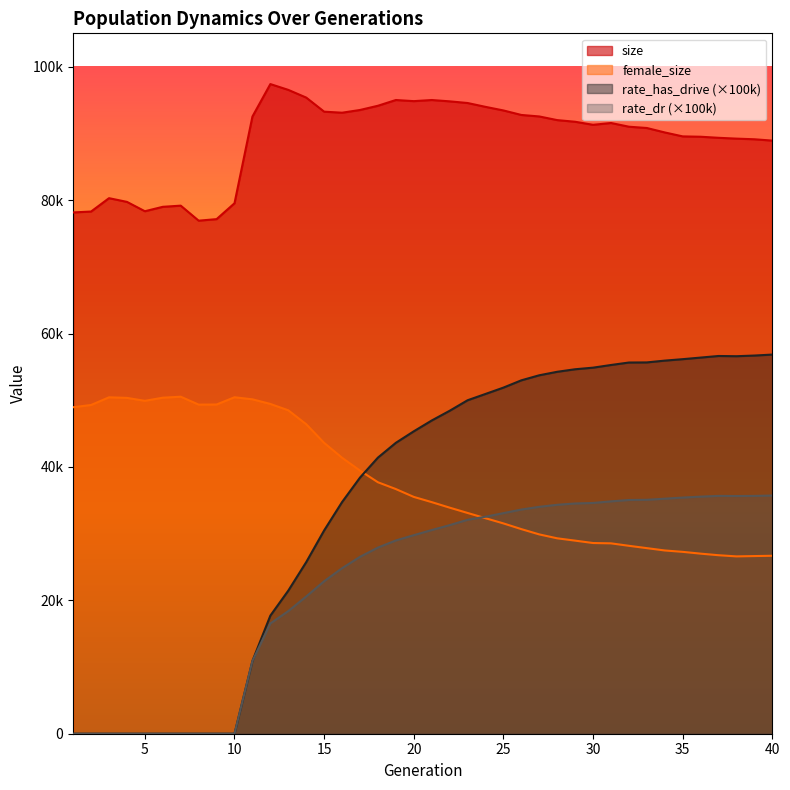

True or false: rate_dr has a value of 48634.0 at 24.

False